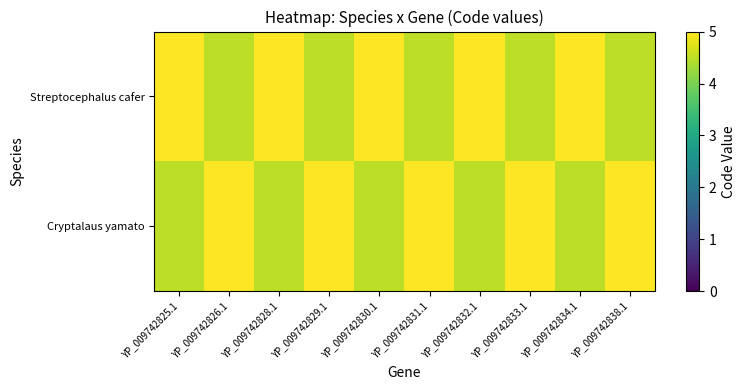

Reading left to right, extract all data points from this chart.

Streptocephalus cafer: YP_009742825.1=5.0	YP_009742826.1=4.5	YP_009742828.1=5.0	YP_009742829.1=4.5	YP_009742830.1=5.0	YP_009742831.1=4.5	YP_009742832.1=5.0	YP_009742833.1=4.5	YP_009742834.1=5.0	YP_009742838.1=4.5
Cryptalaus yamato: YP_009742825.1=4.5	YP_009742826.1=5.0	YP_009742828.1=4.5	YP_009742829.1=5.0	YP_009742830.1=4.5	YP_009742831.1=5.0	YP_009742832.1=4.5	YP_009742833.1=5.0	YP_009742834.1=4.5	YP_009742838.1=5.0